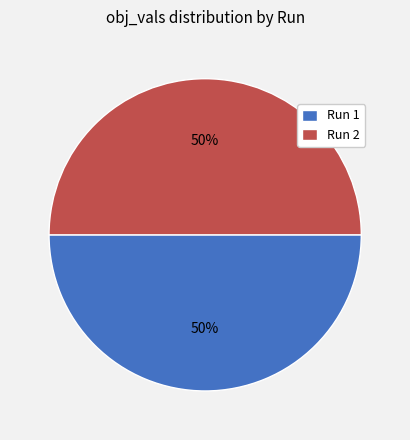

Is the sum of Run 2 and Run 1 greater than half?

Yes